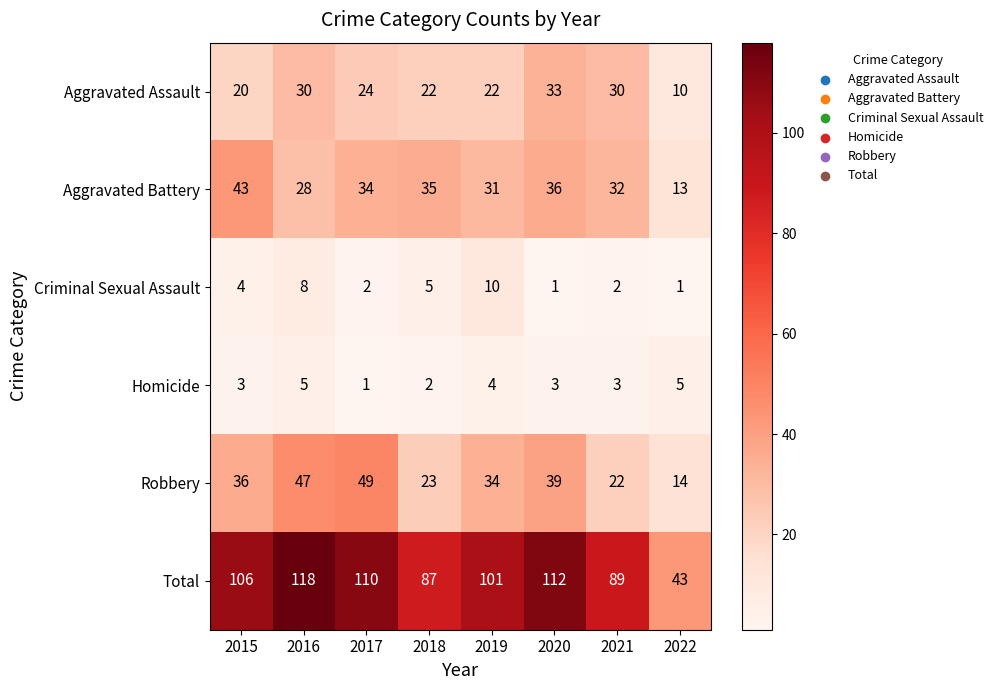

Which series has the largest total across all categories?

Total